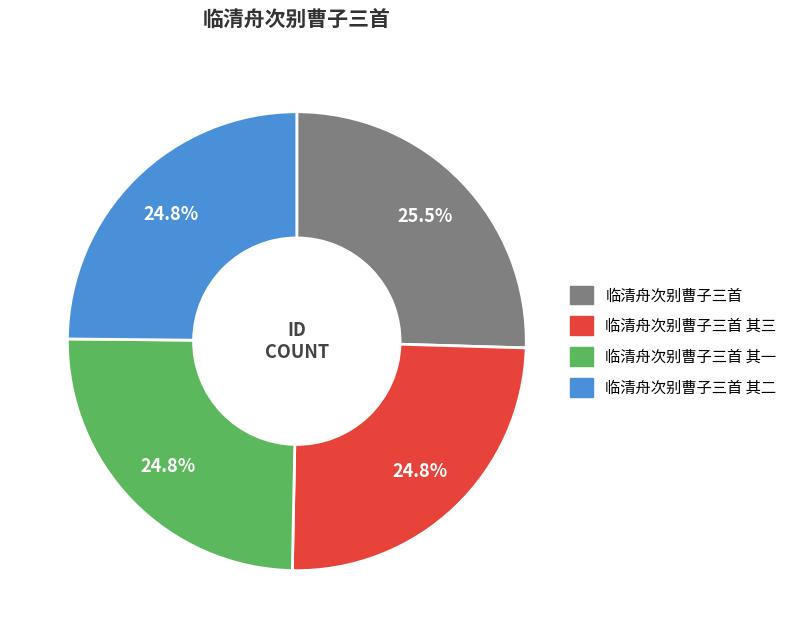

To the nearest percent, what percentage of the pie is 临清舟次别曹子三首 其二?

25%